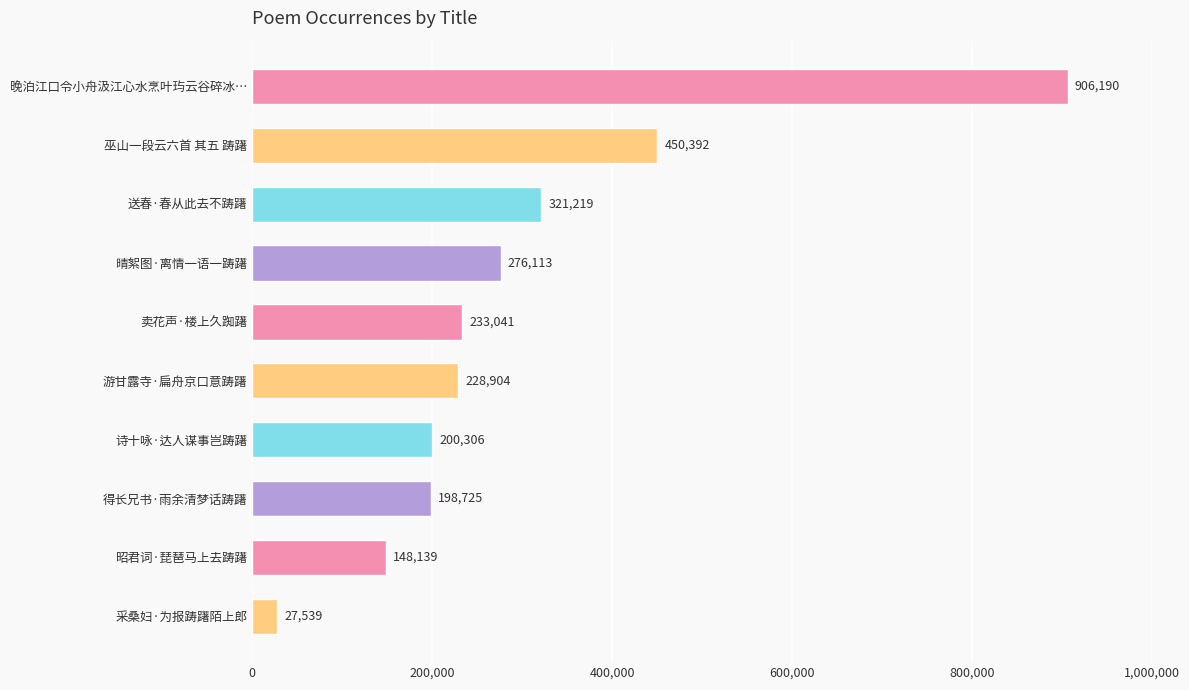

Which has a higher value, 送春·春从此去不踌躇 or 卖花声·楼上久踟躇?

送春·春从此去不踌躇